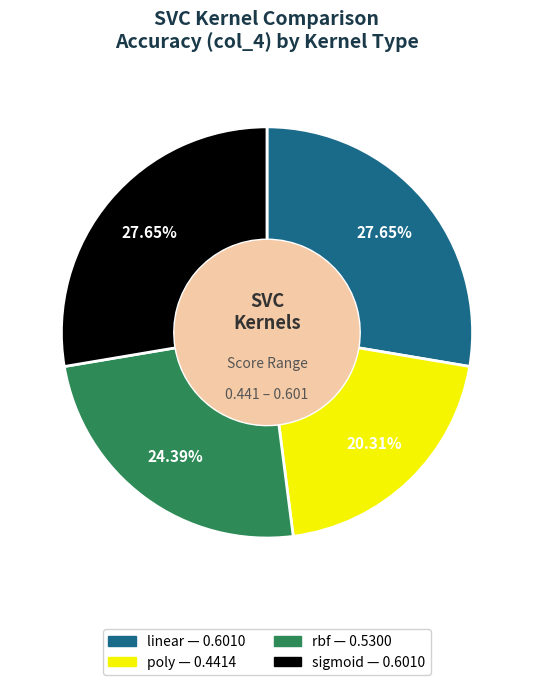

To the nearest percent, what portion does sigmoid represent?

28%